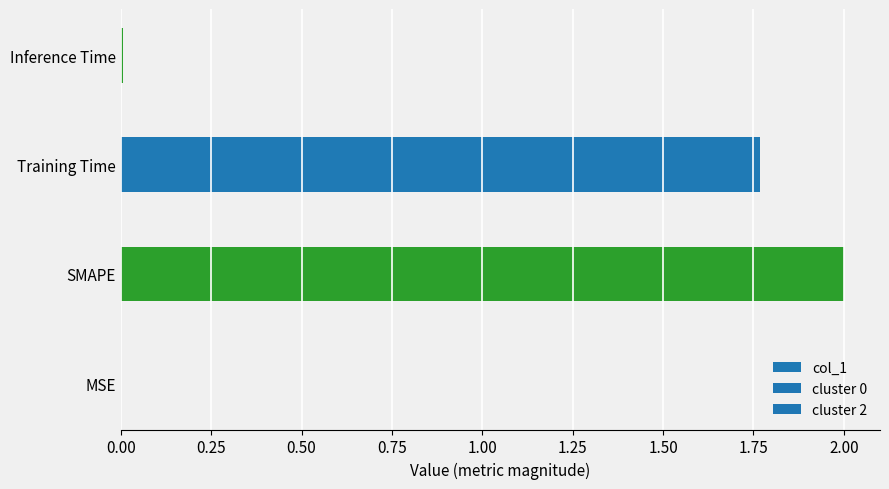

What is the maximum value shown in the chart?

2.0